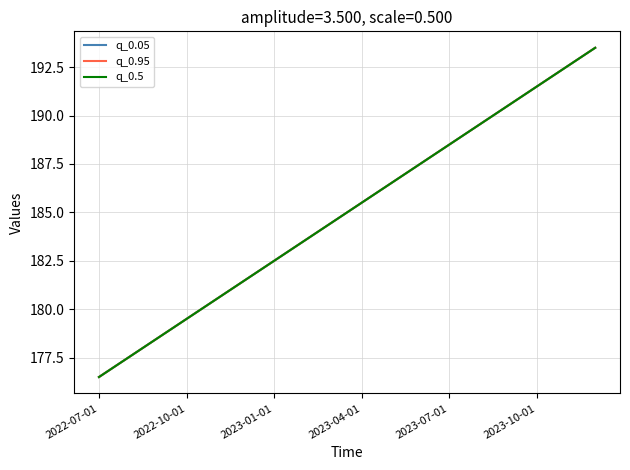

Does the chart display data point markers on the line(s)?

No